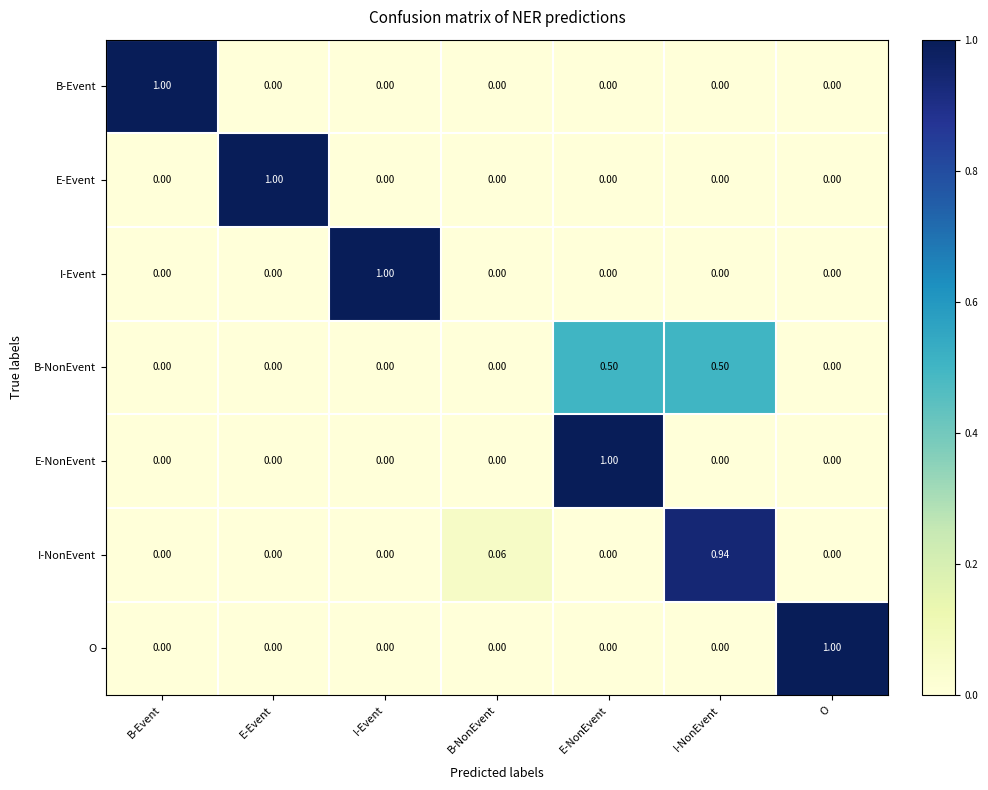

At which category is the sum across all series the highest?

E-NonEvent